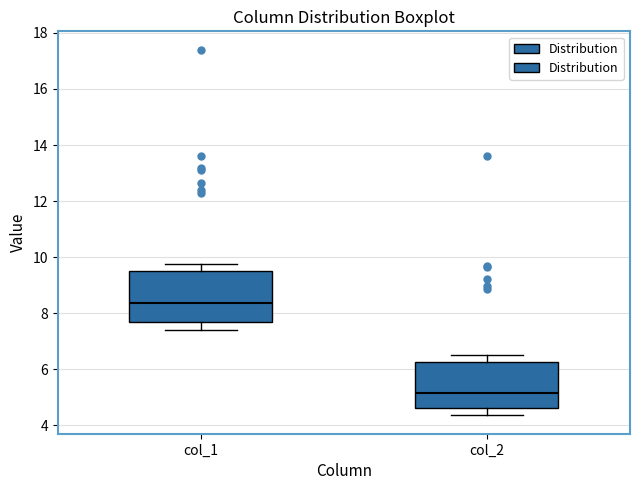

Reading left to right, read every box against the y-axis: the position of its median line, the range the box covers, and the ends of its whiskers. The values are not printed on the chart, so give them approximately, as read against the axis.

col_1: median 8.4, box 7.8 to 9.6, whiskers 7.4 to 9.8
col_2: median 5.2, box 4.6 to 6.2, whiskers 4.4 to 6.6